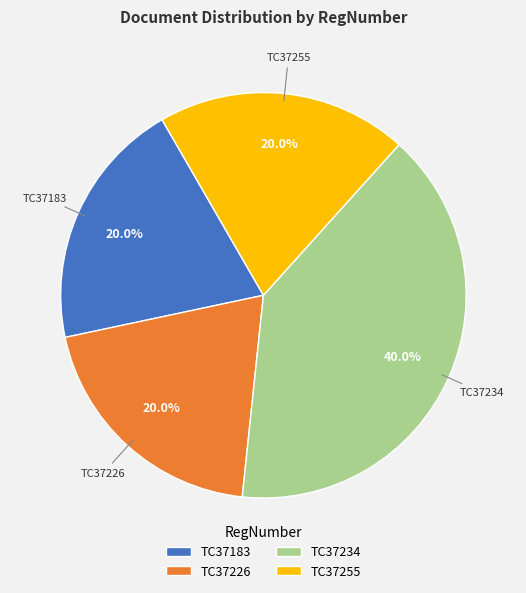

Count the number of slices in the pie.

4